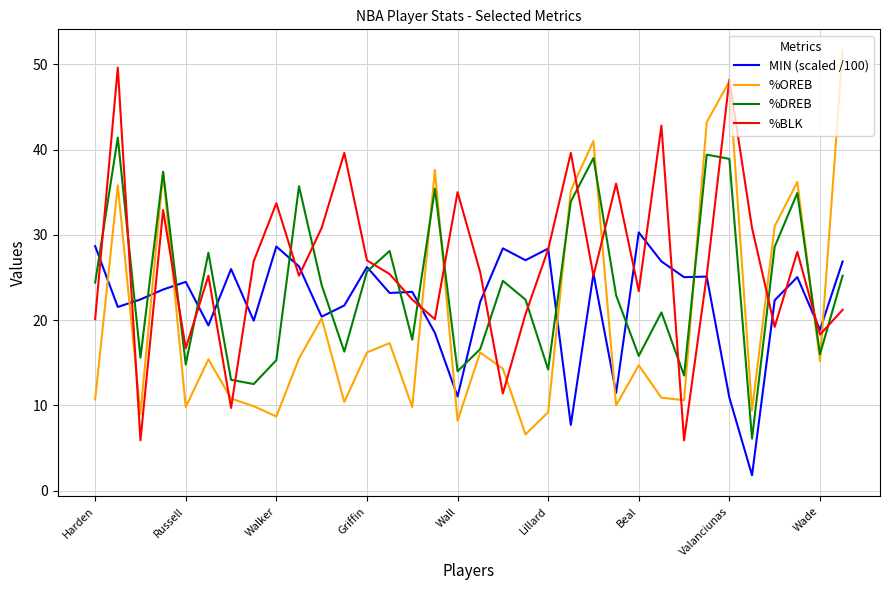

Which series has the largest total across all categories?

%BLK